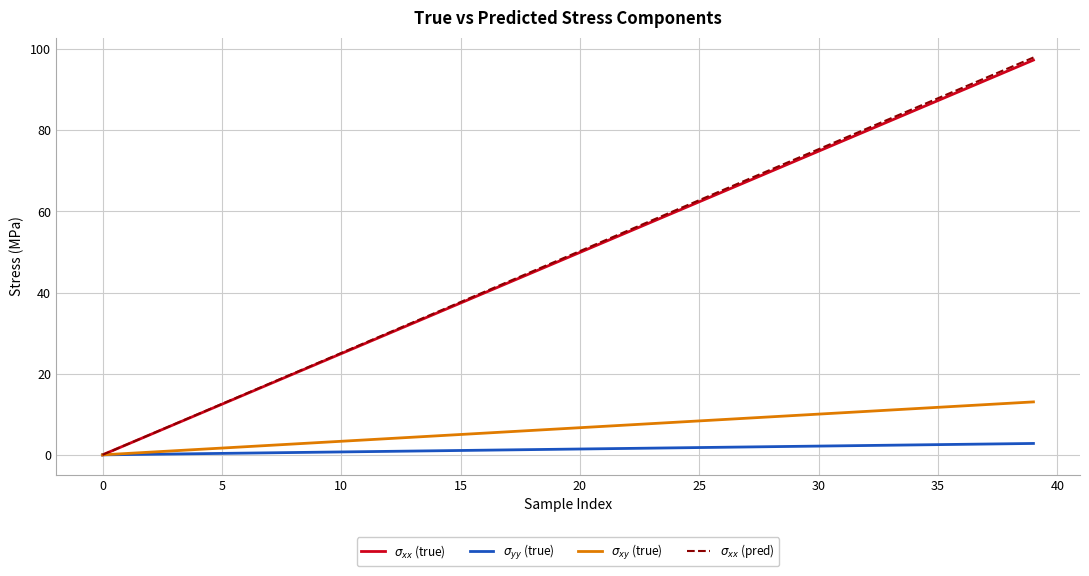

What is the maximum value shown in the chart?

97.9